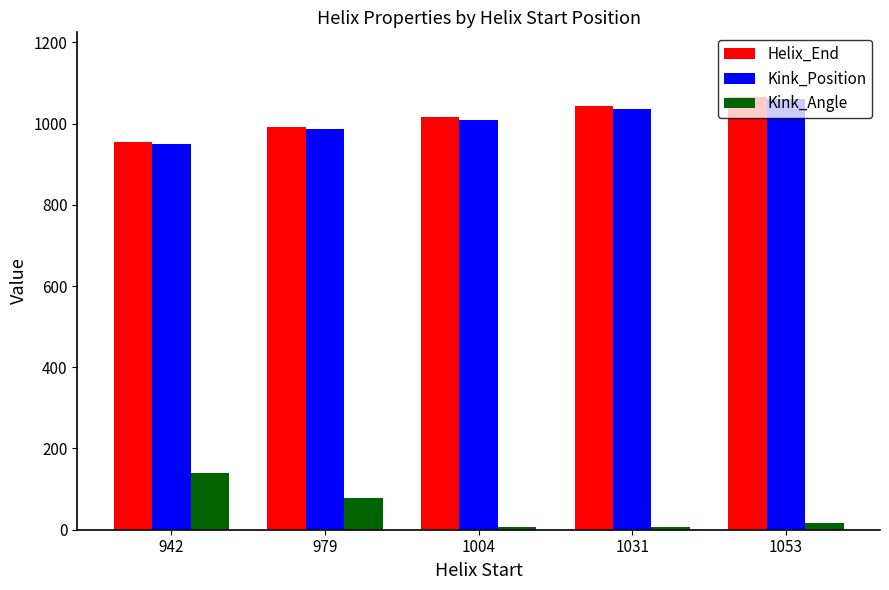

What is the highest value of the Kink_Position series?

1060.0